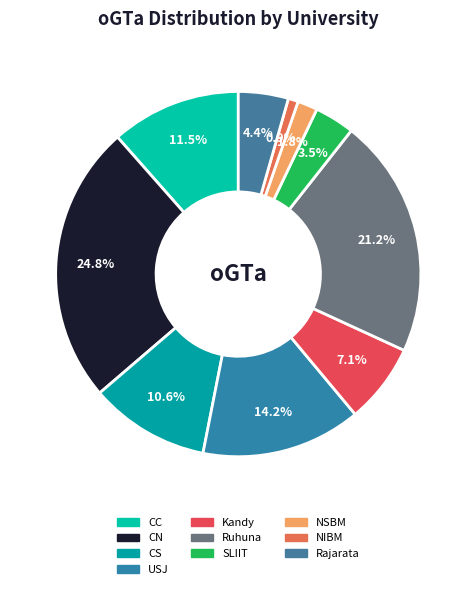

Which category has the smallest portion of the pie?

NIBM